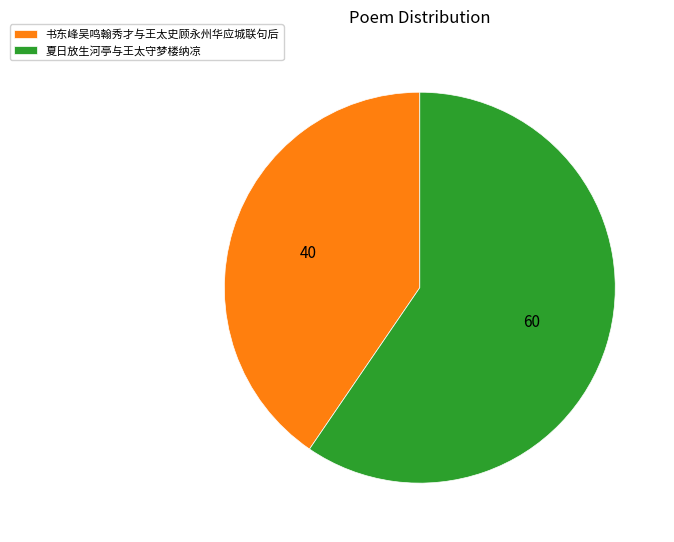

What is the majority slice?

夏日放生河亭与王太守梦楼纳凉